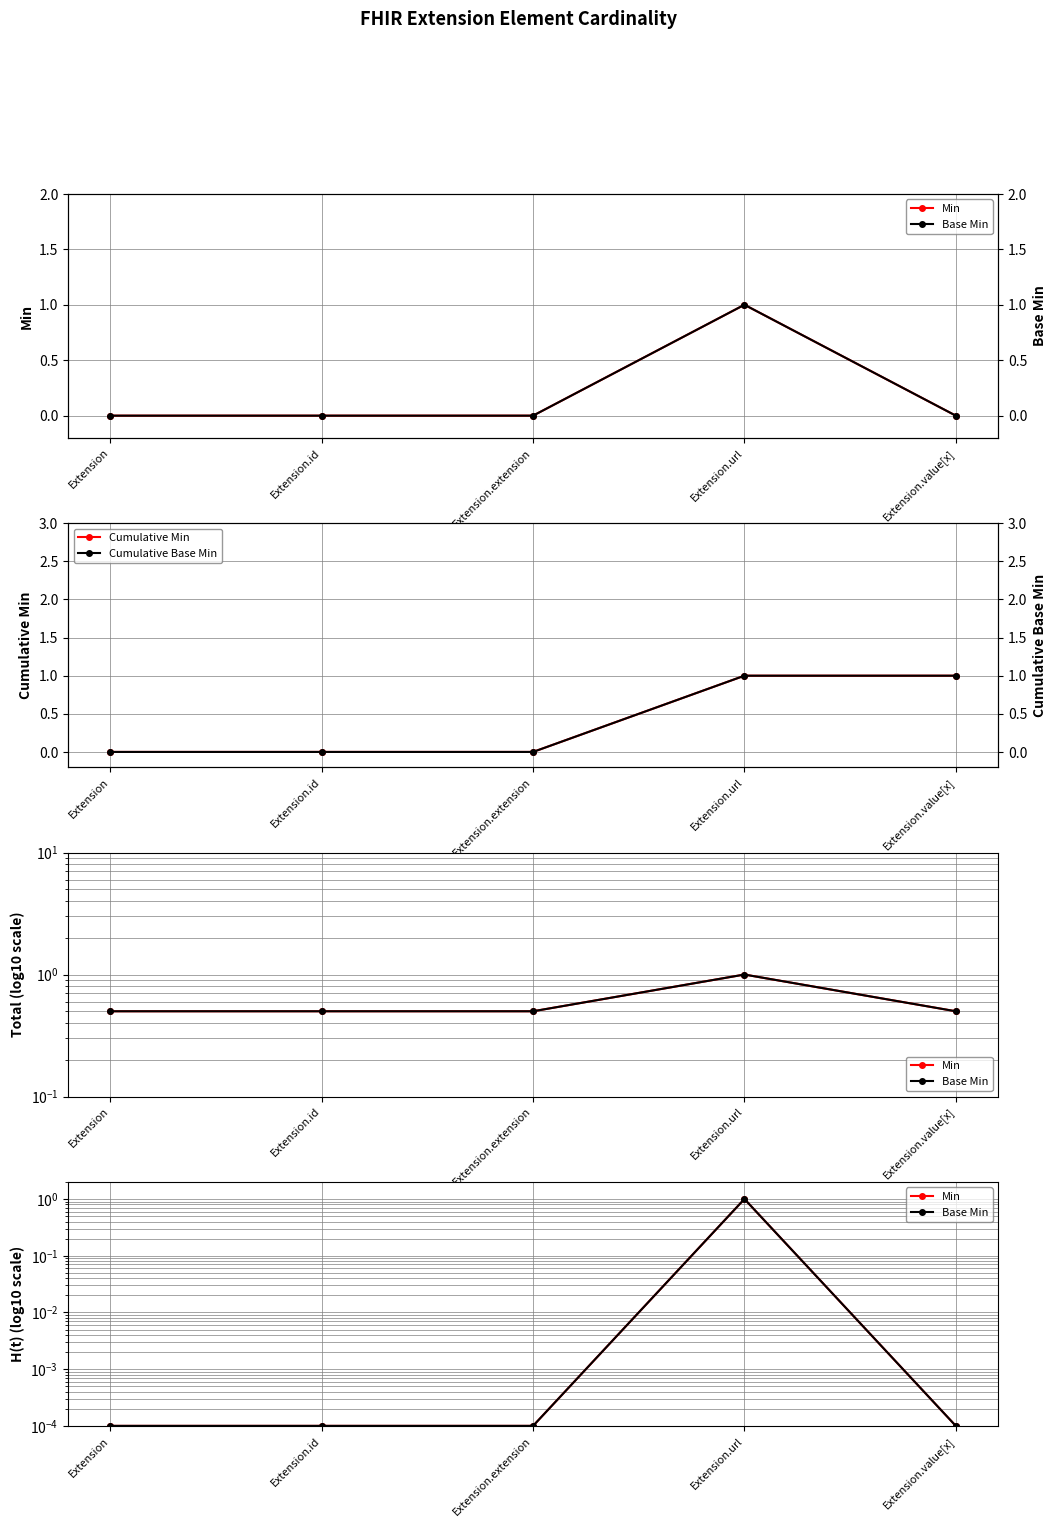

Which label corresponds to the largest value in the chart?

Extension.url